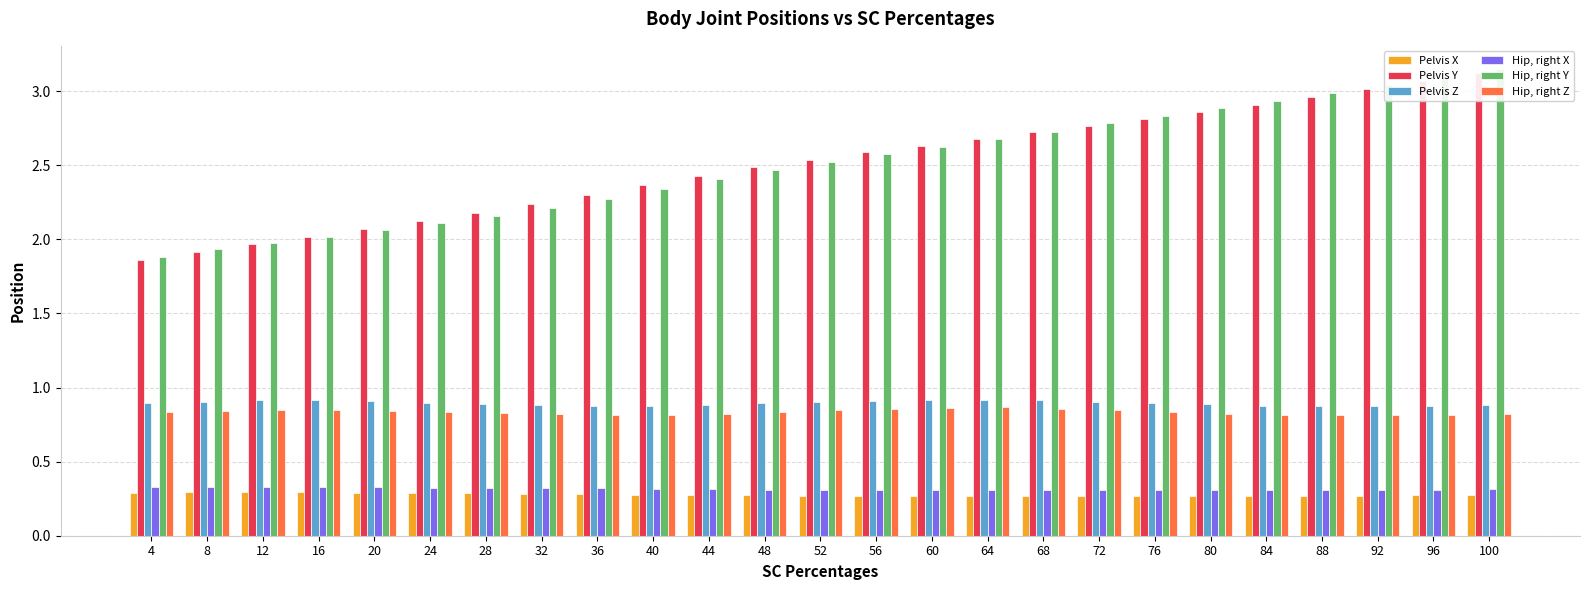

What is the maximum value for Pelvis Y?

3.1